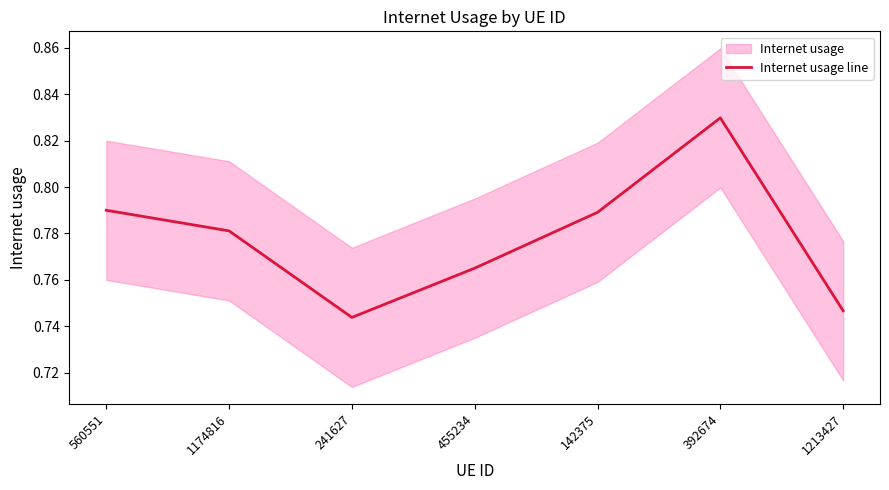

Reading left to right, extract all data points from this chart.

560551=0.8	1174816=0.8	241627=0.7	455234=0.8	142375=0.8	392674=0.8	1213427=0.7